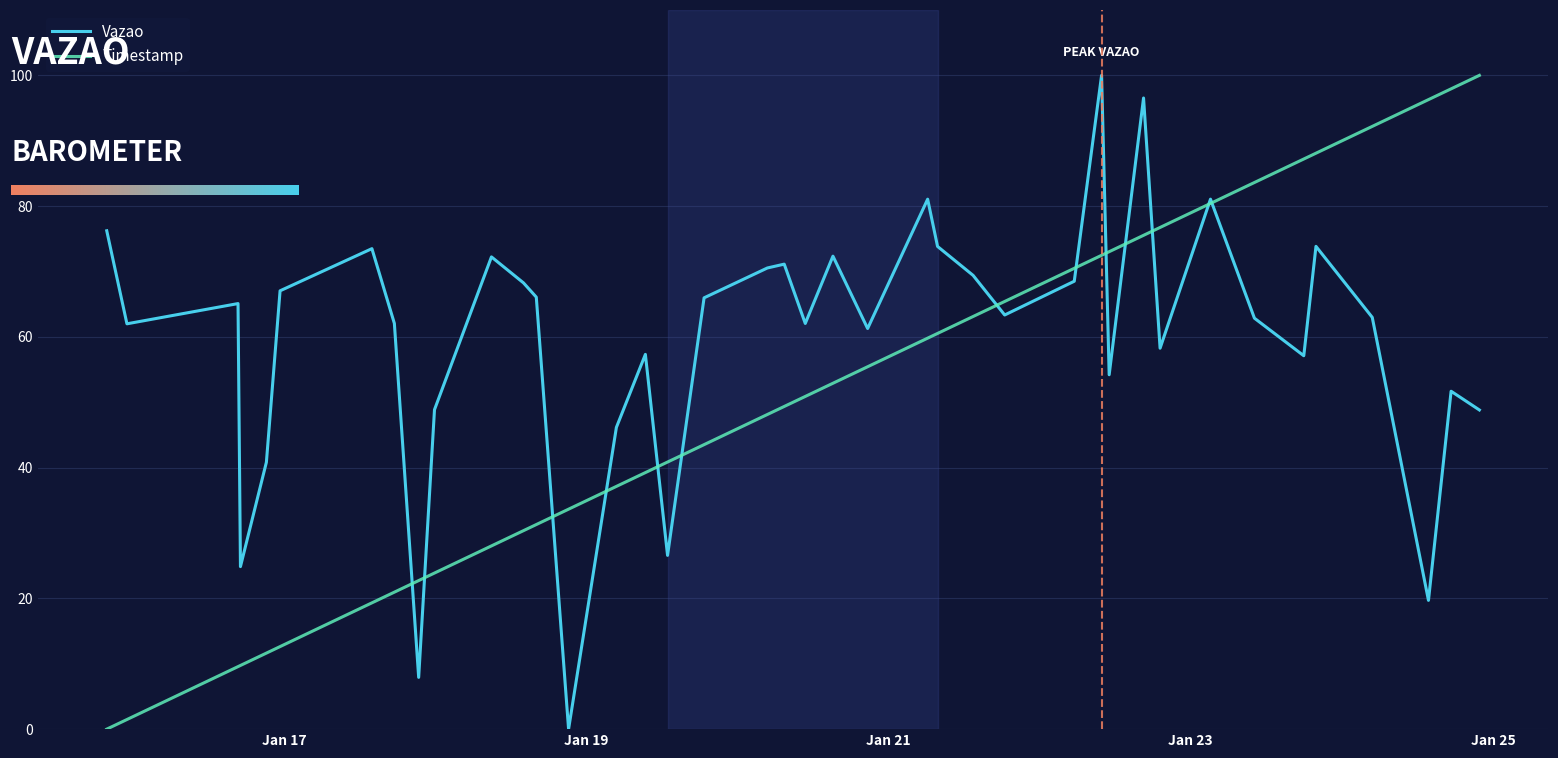

Rank the series by their average value, from lowest to highest.

Timestamp, Vazao